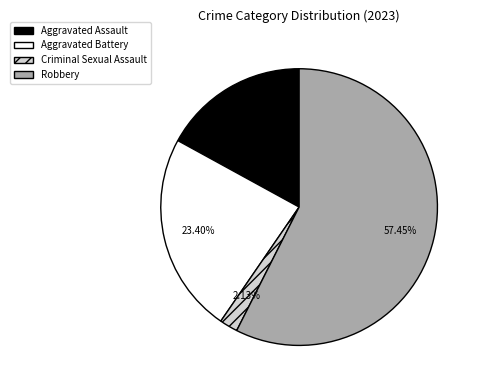

How many segments does this pie chart have?

4